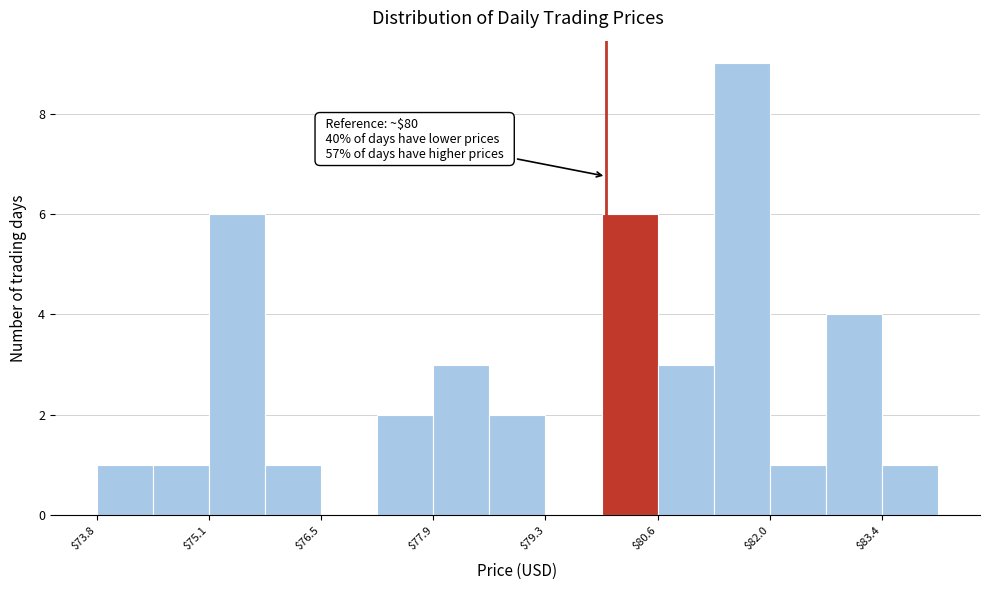

Around what value on the x-axis is the tallest bar? Give the approximate position of its centre, as read against the axis.

81.6